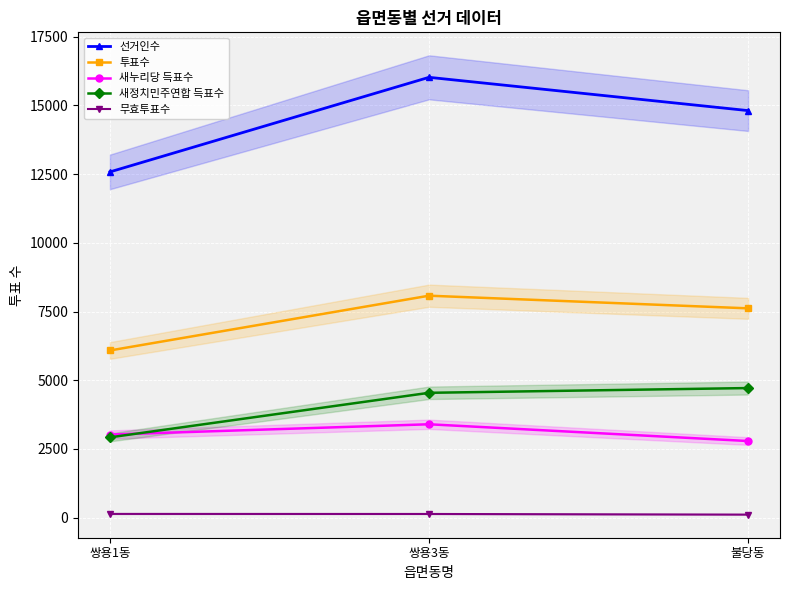

How many lines are shown in the chart?

5